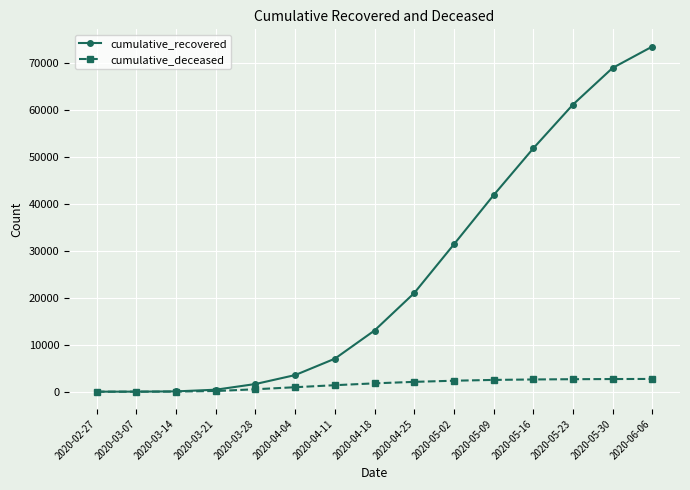

The value of cumulative_recovered at 2020-04-04 is 3539. True or false?

True